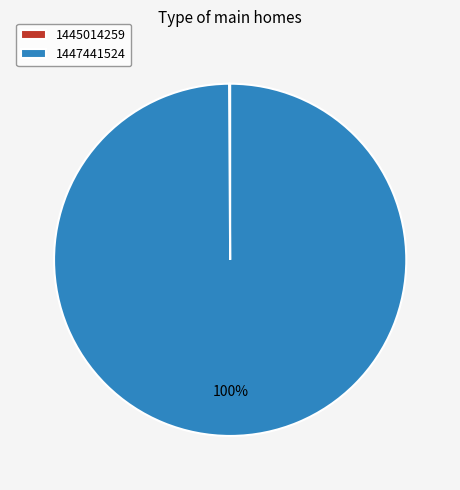

Is there any slice that represents more than half of the pie?

Yes